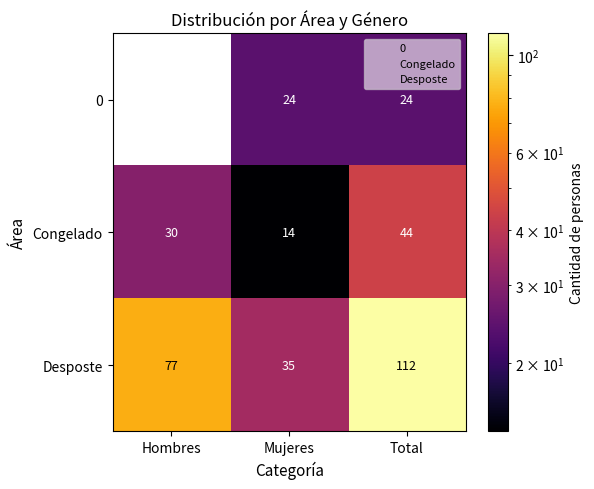

At which category is the sum across all series the highest?

Total